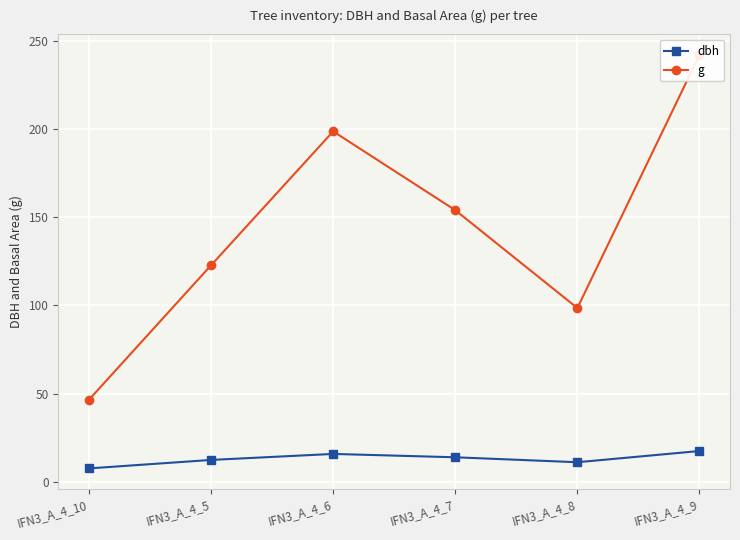

Which category has the highest value across all series?

IFN3_A_4_9